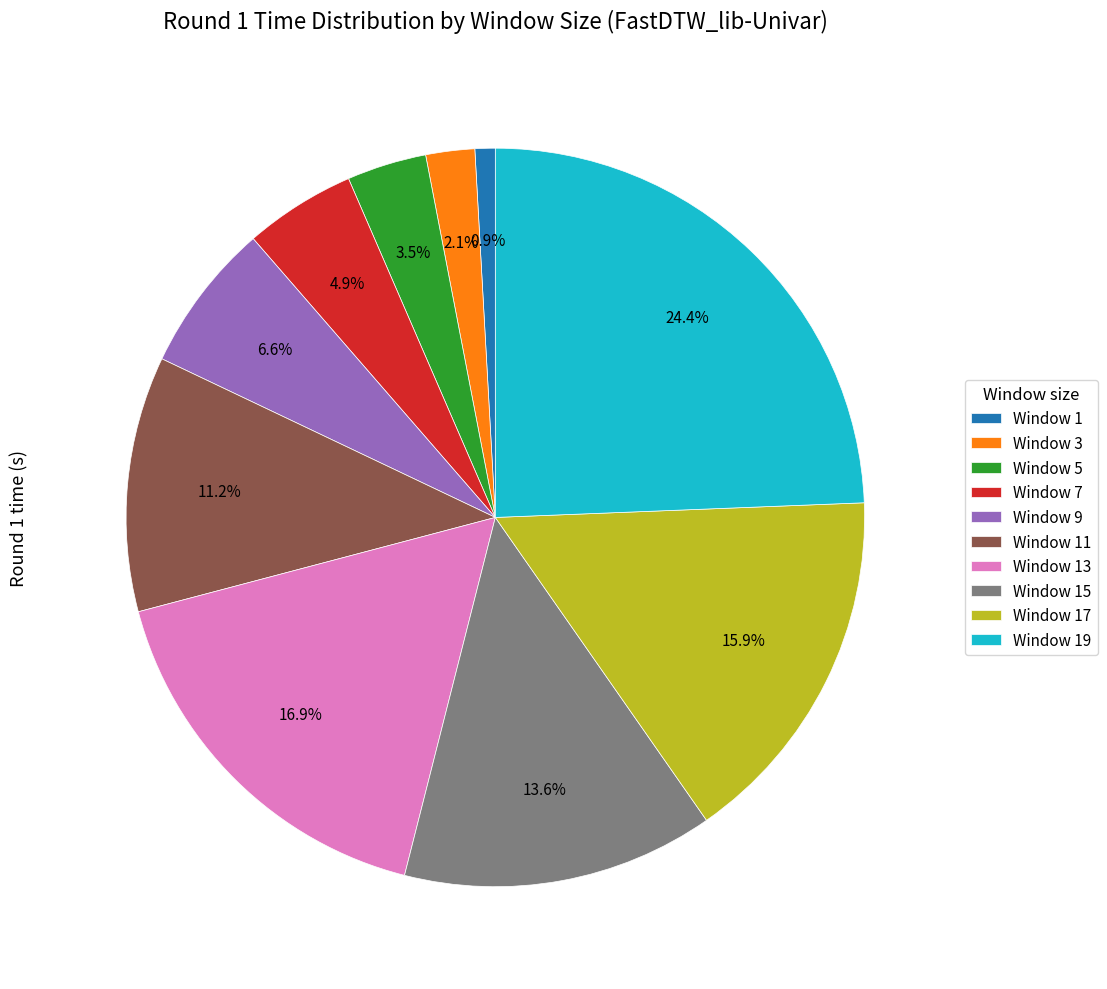

Count the number of slices in the pie.

10